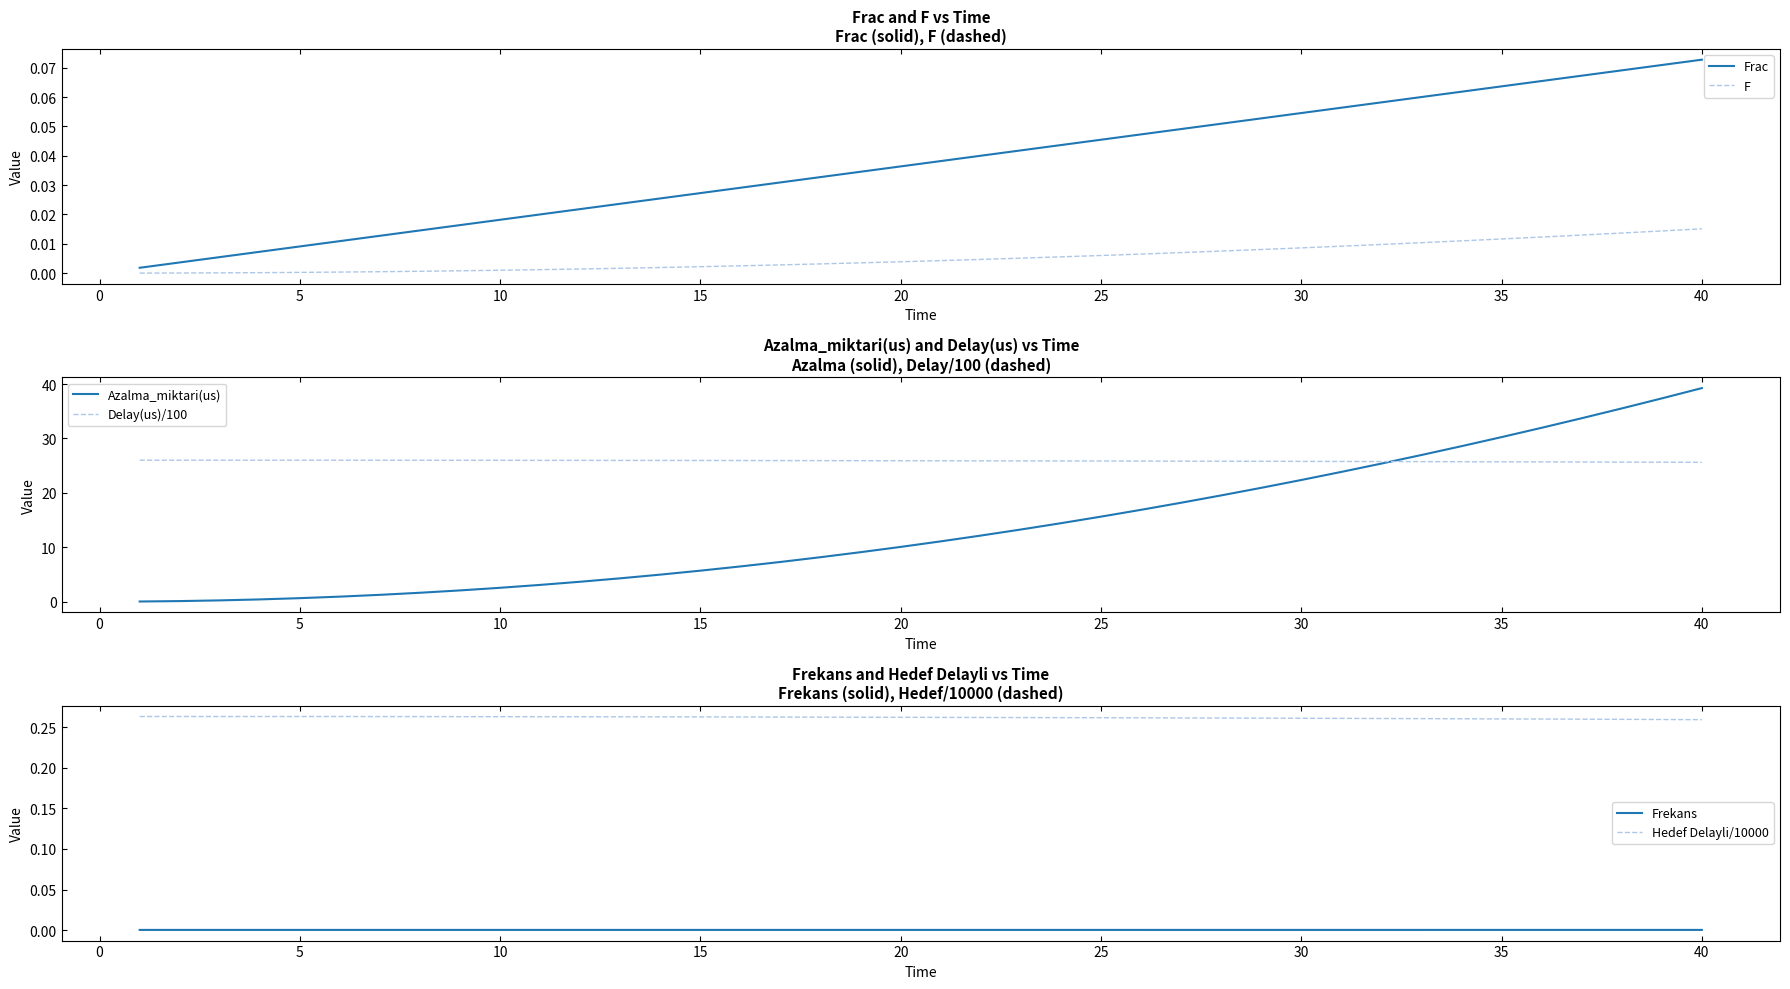

True or false: Frekans and Hedef Delayli/10000 intersect in this chart.

False